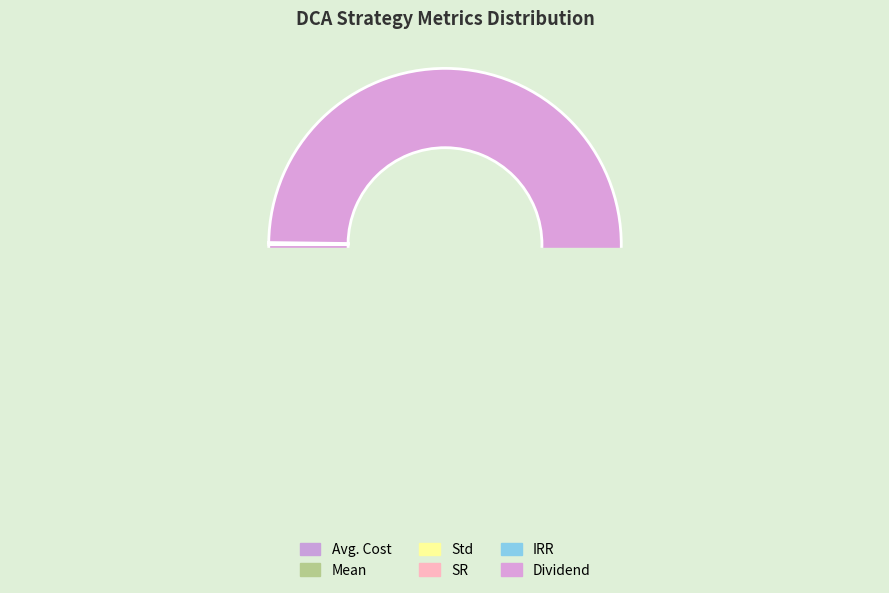

Which slice represents more than half of the pie?

Dividend